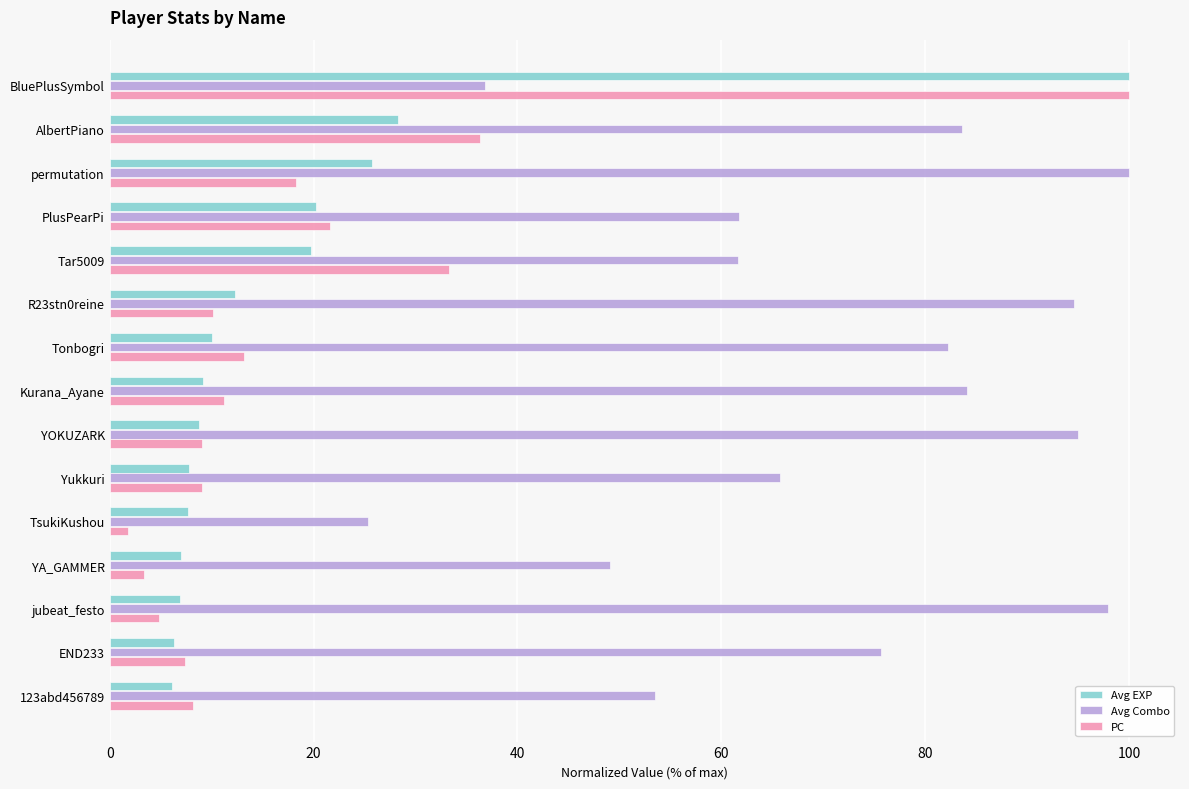

What is the average value of the Avg Combo series?

71.1